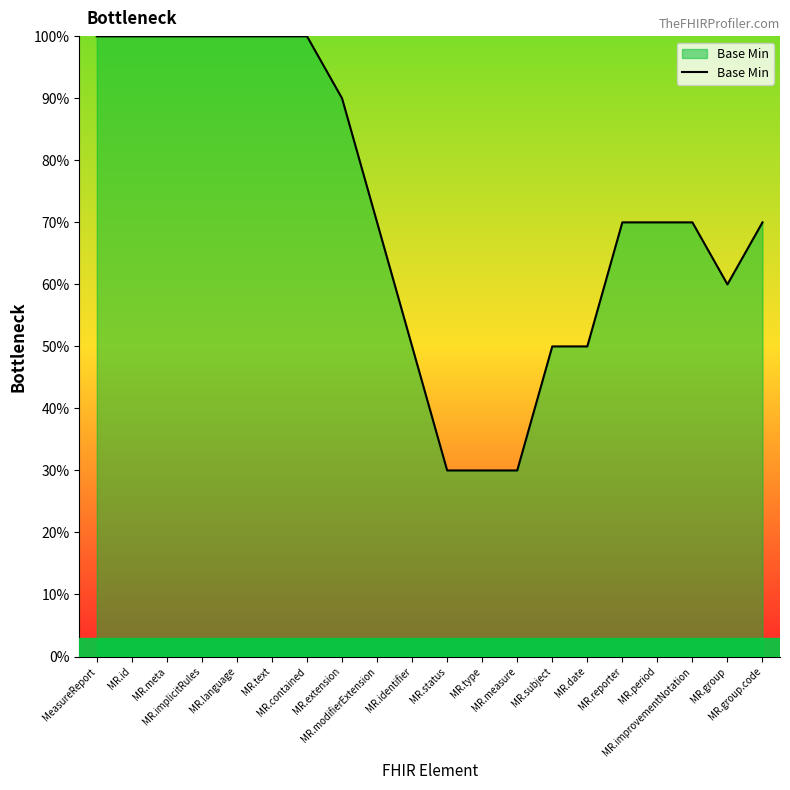

The chart shows a value of 0.7 at MR.group.code. True or false?

True